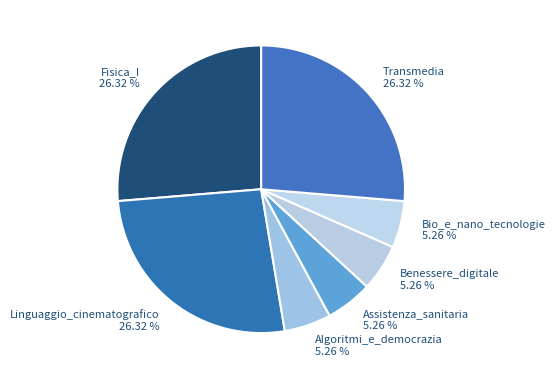

Do Bio_e_nano_tecnologie and Assistenza_sanitaria together represent more than half of the pie?

No